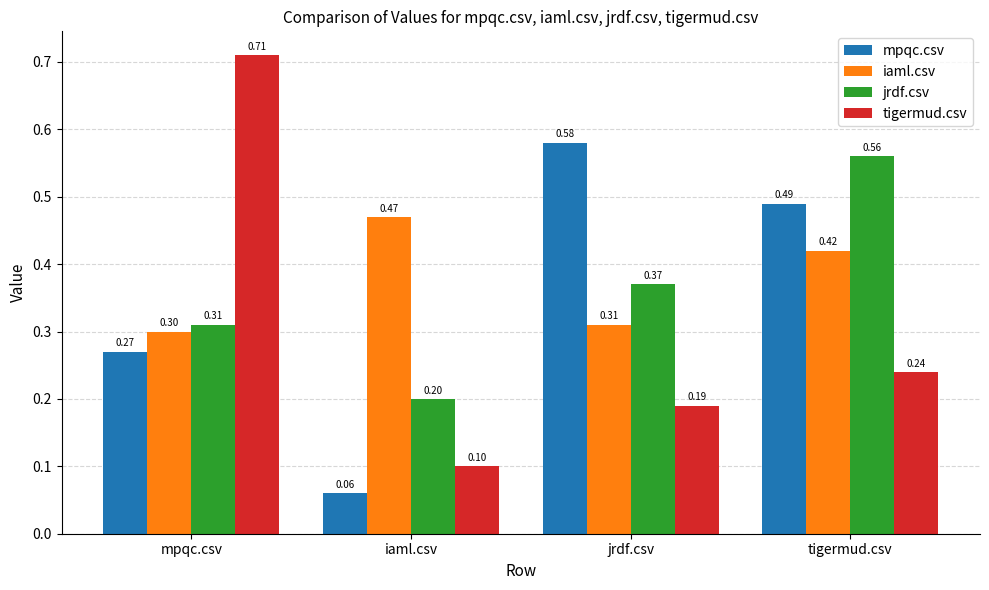

The value of tigermud.csv at mpqc.csv is 1.1. True or false?

False